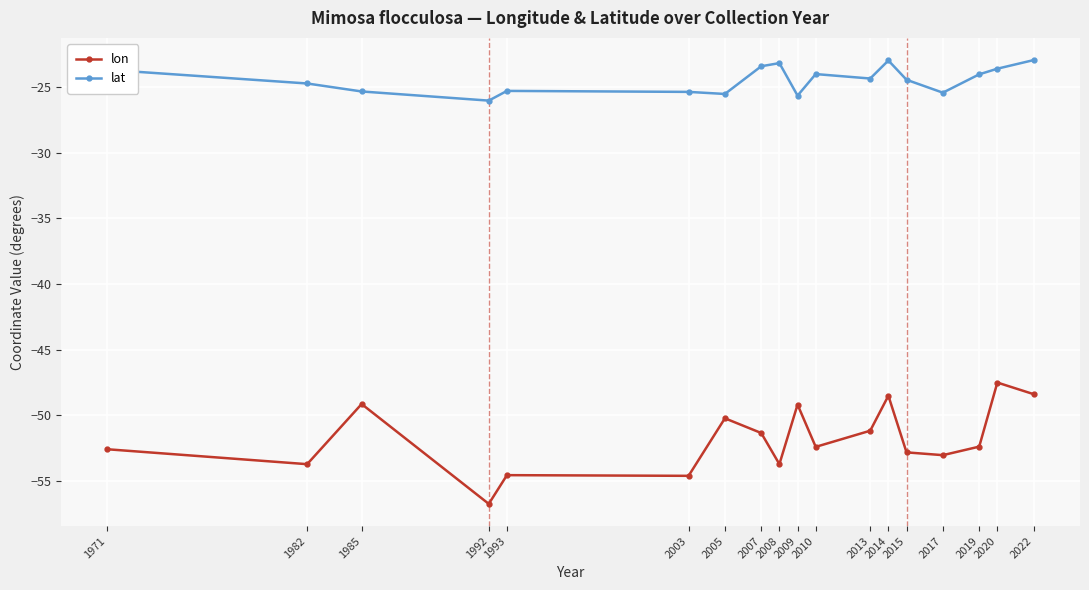

What is the difference between the lon values at 2008 and 1992?

3.0